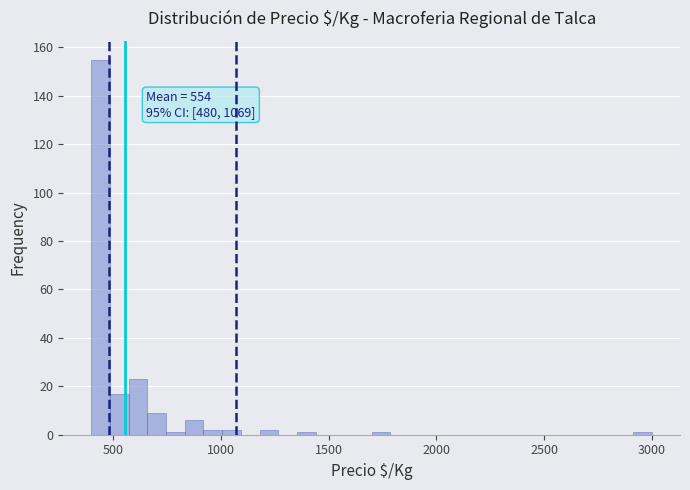

Around what value on the x-axis is the tallest bar? Give the approximate position of its centre, as read against the axis.

450